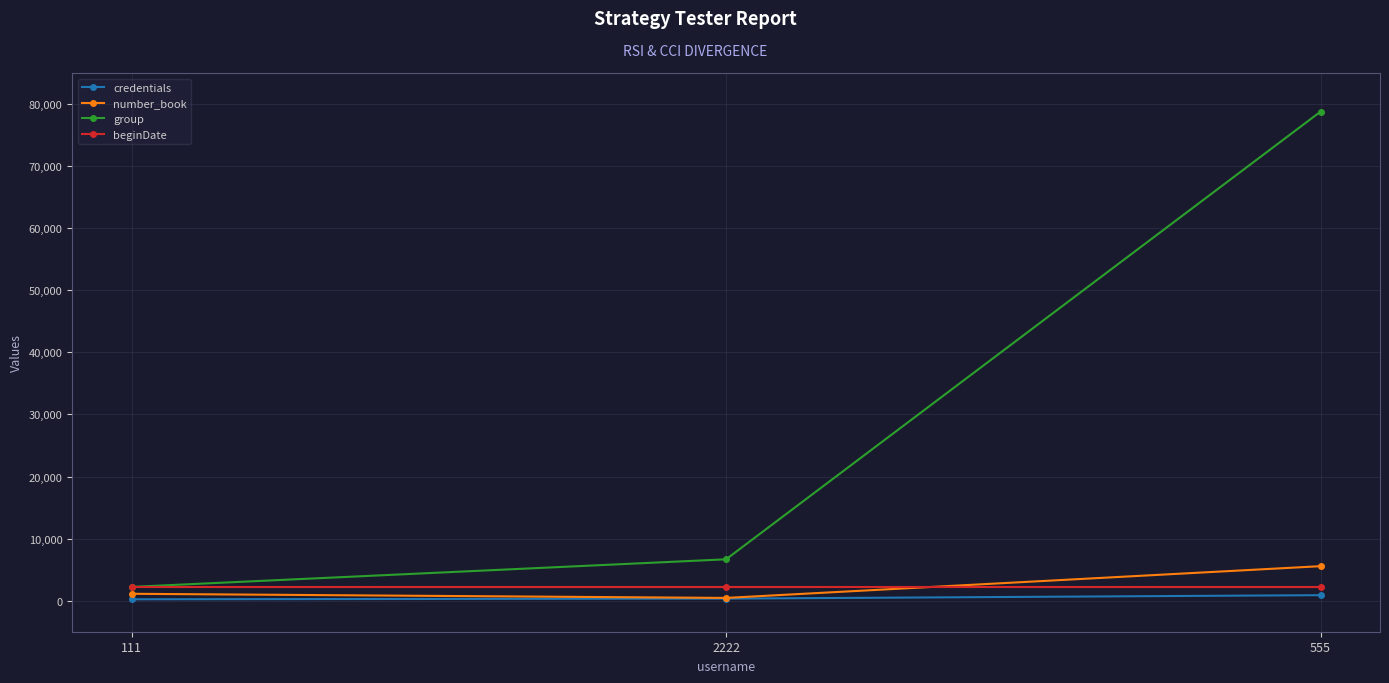

True or false: group has a value of 78777 at 555.

True